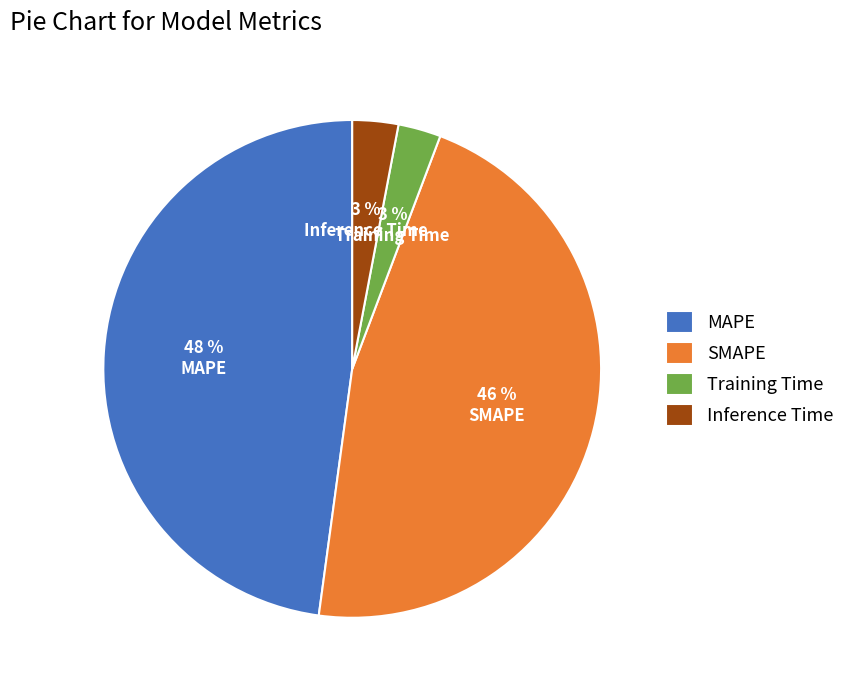

Does Inference Time represent more than half of the total?

No